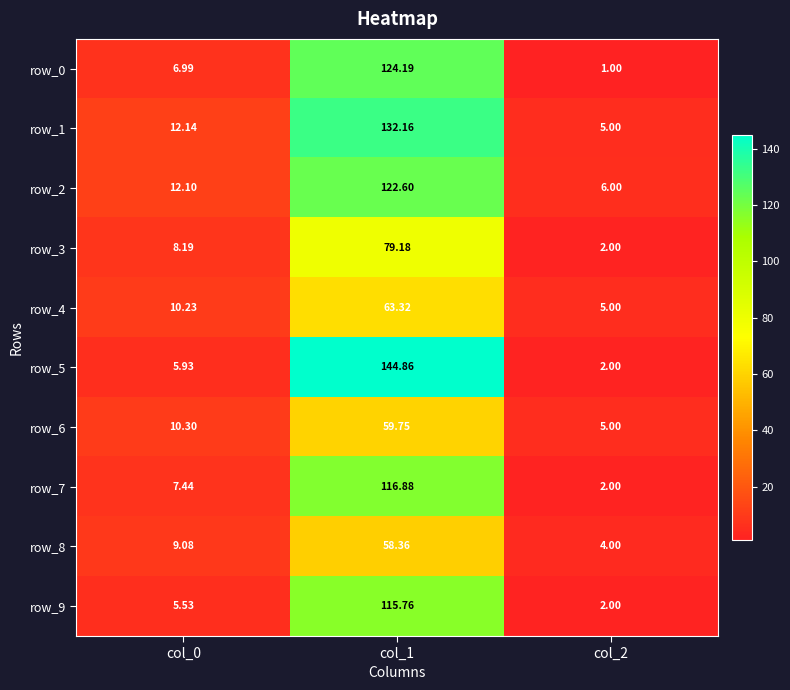

Which category has the lowest value in the row_5 series?

col_2